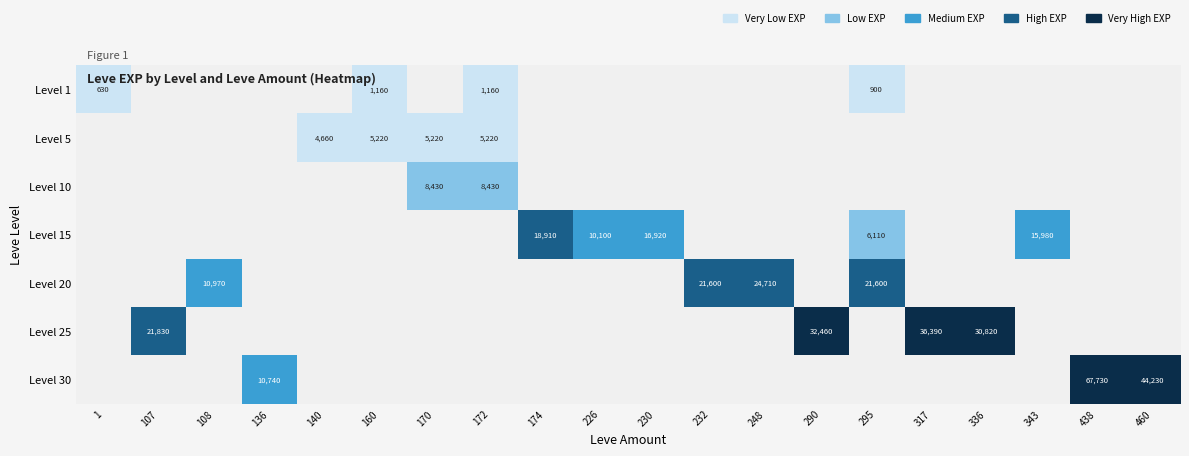

What is the sum of the Level 5 values at 160 and 172?

10440